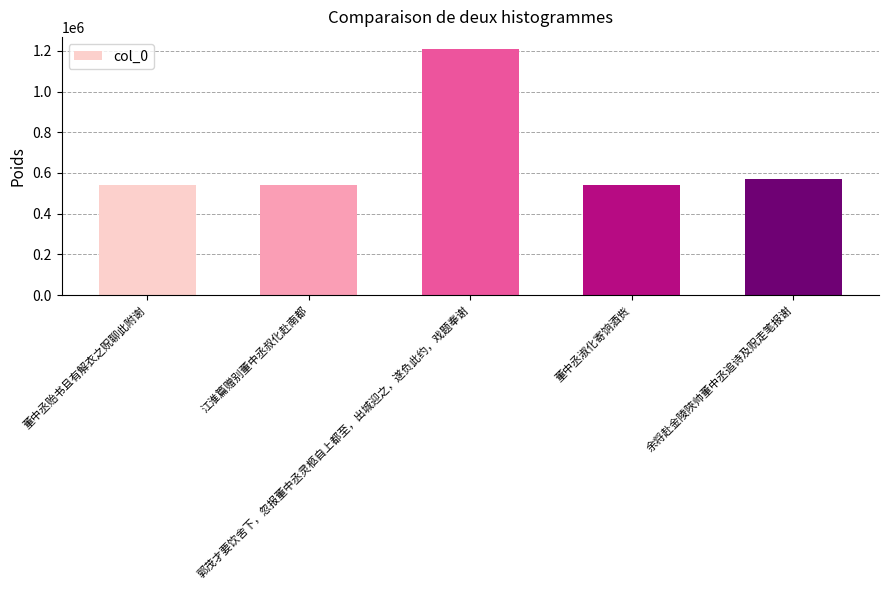

What is the difference between the maximum and minimum values?

668927